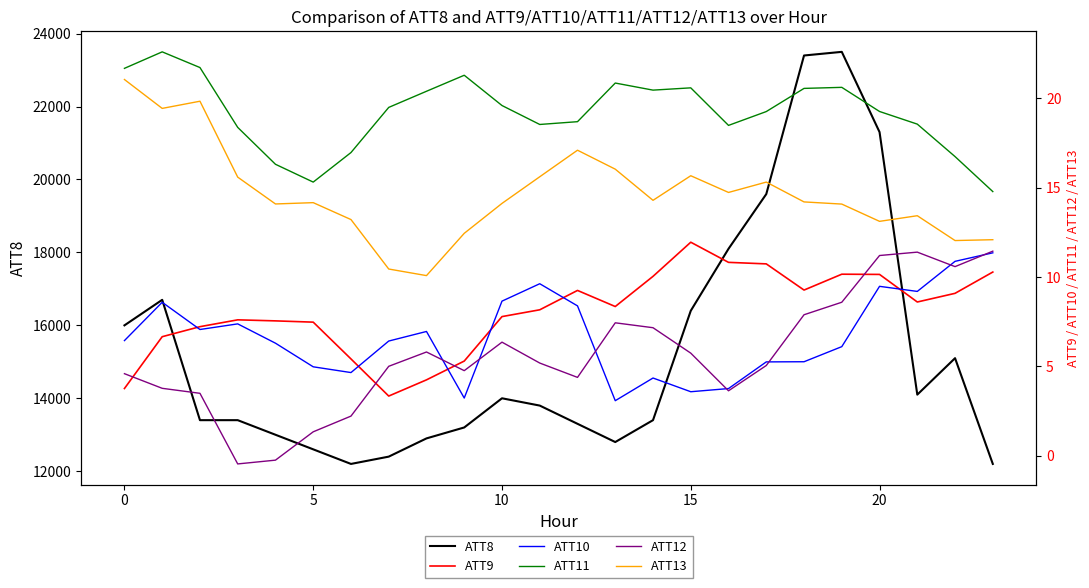

What is the maximum value shown in the chart?

23500.0